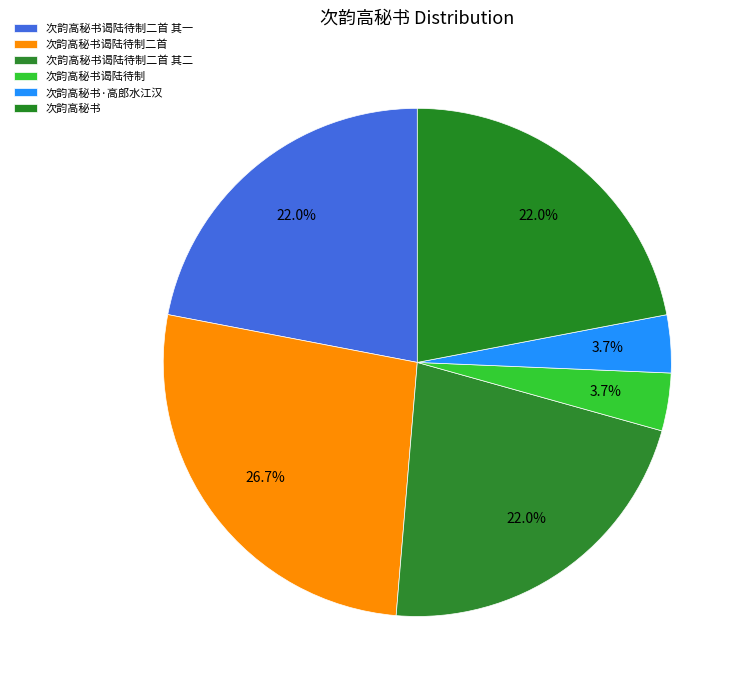

Is it true that 次韵高秘书谒陆待制二首 其二 is 35% of the pie?

False